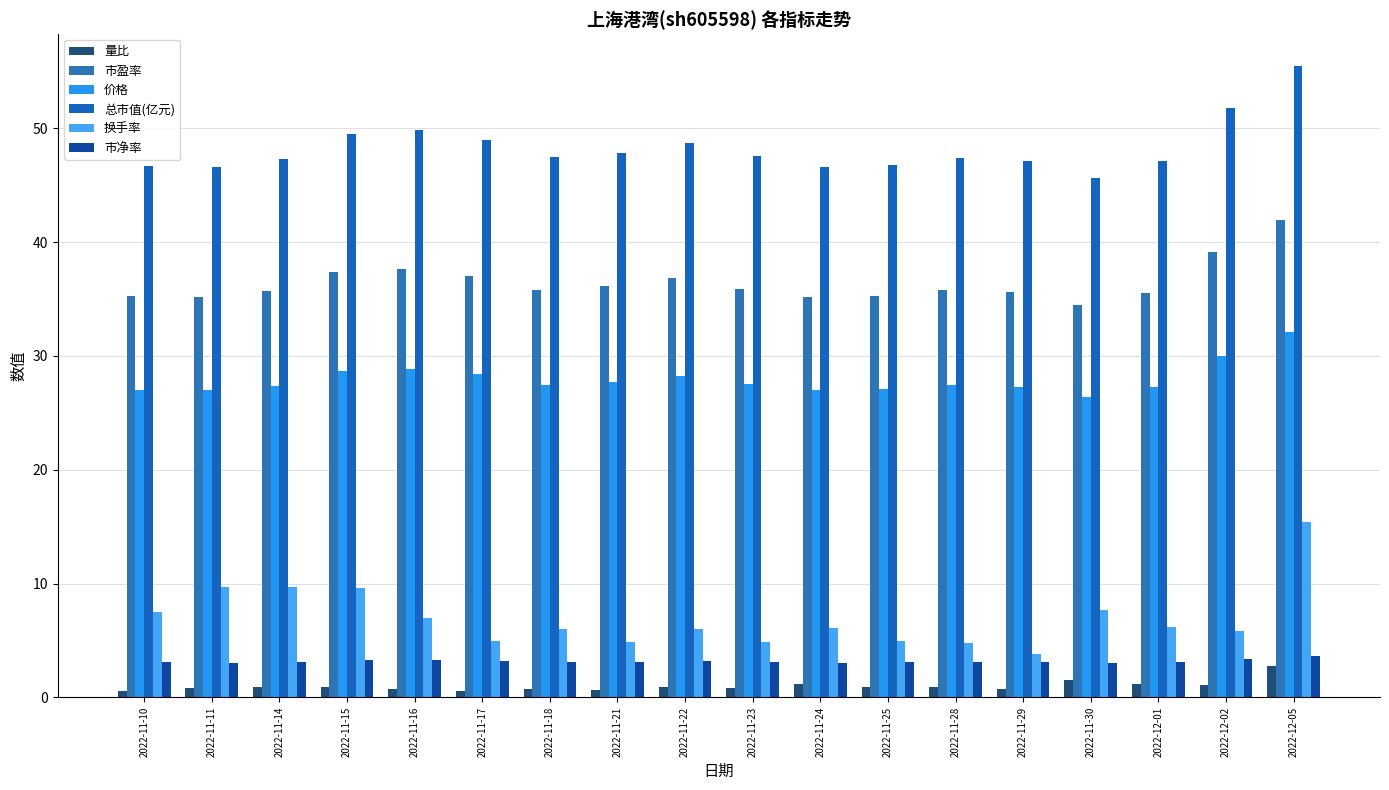

Is the value of 换手率 at 2022-12-01 greater than the value of 总市值(亿元) at 2022-11-11?

No